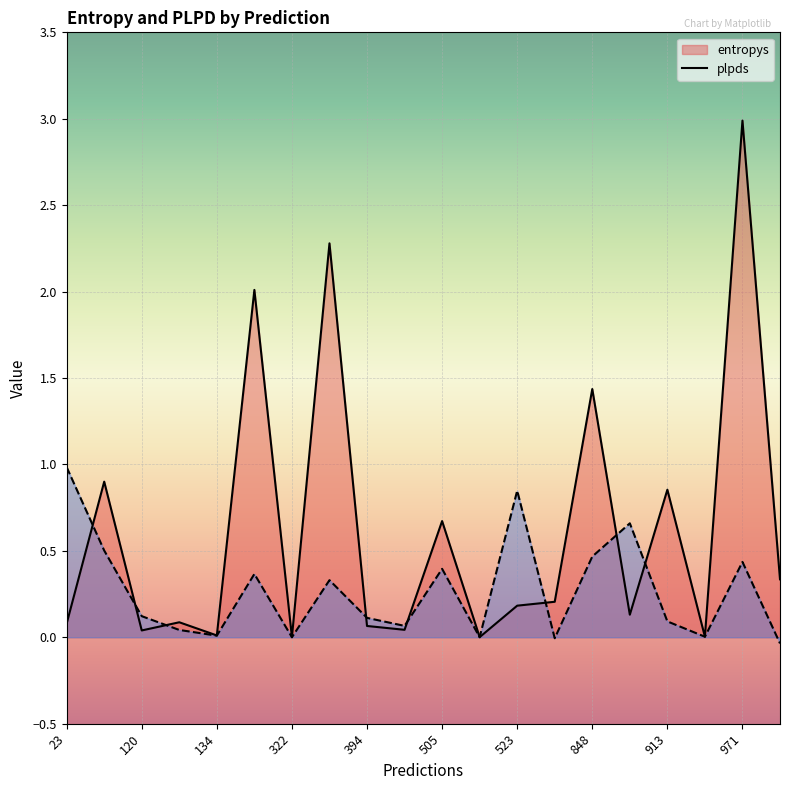

List the series in order of their overall mean, highest first.

entropys, plpds